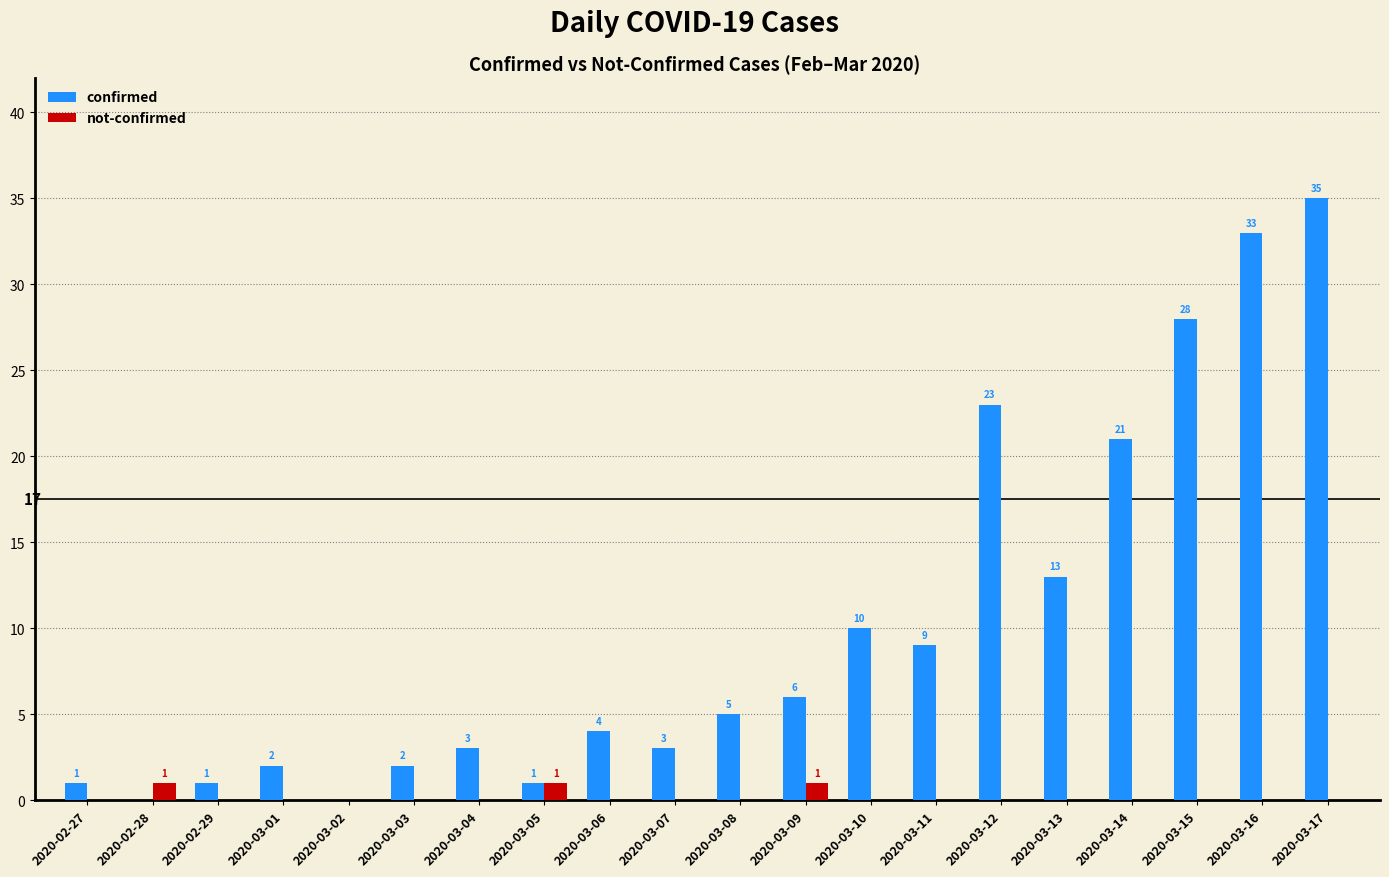

What is the greatest value displayed?

35